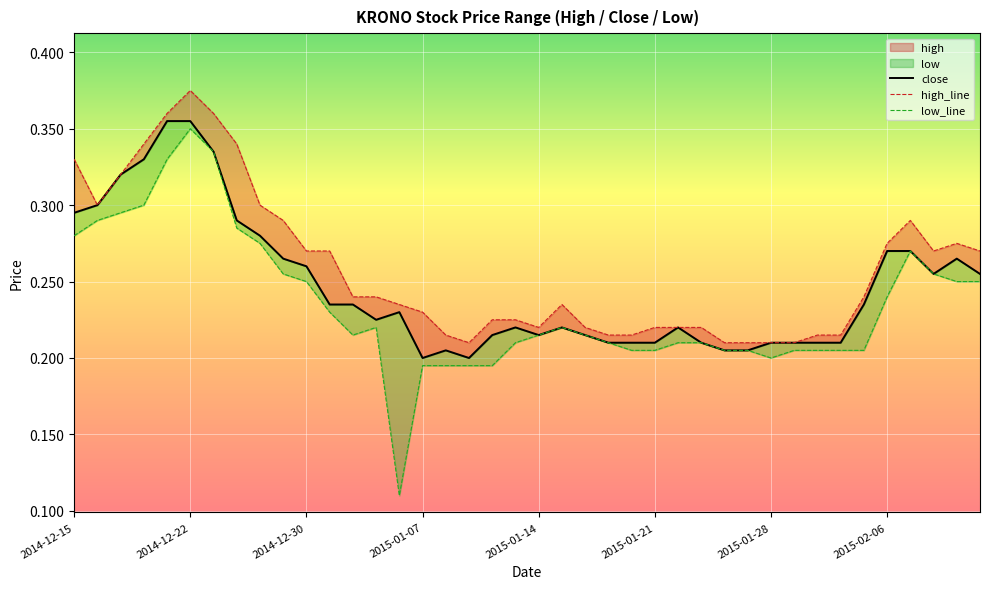

True or false: close and low_line cross at least once.

False